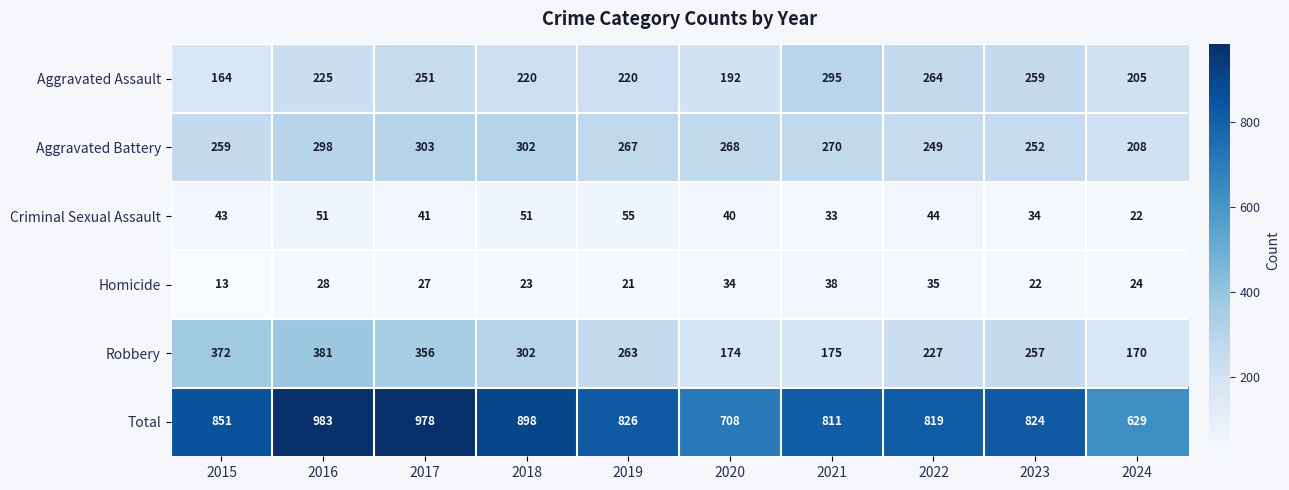

At which label does Aggravated Battery reach its minimum?

2024